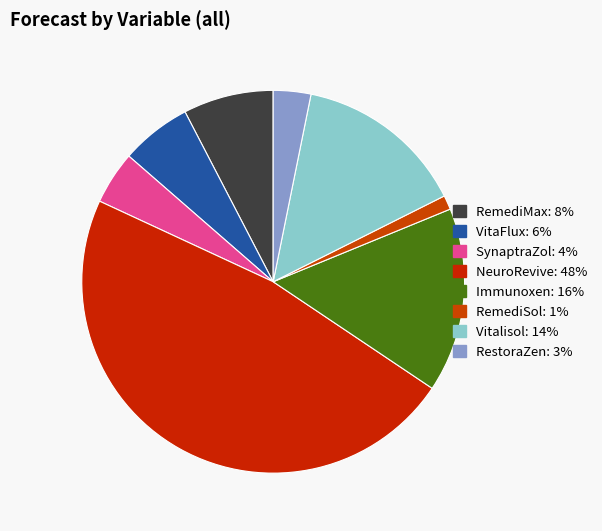

Is there a majority slice in this chart?

No